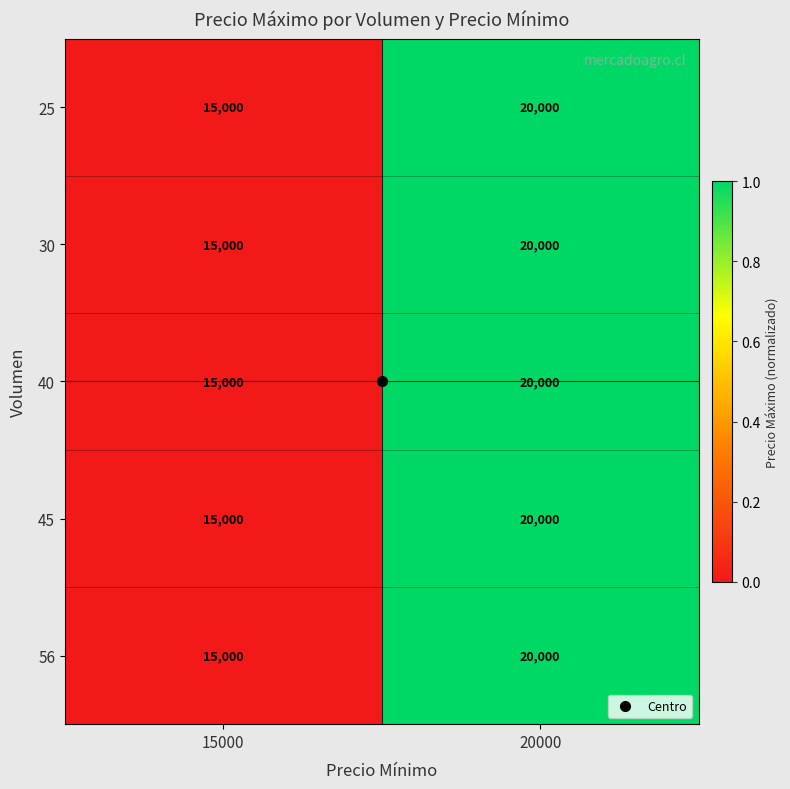

At which label does 40 reach its minimum?

15000